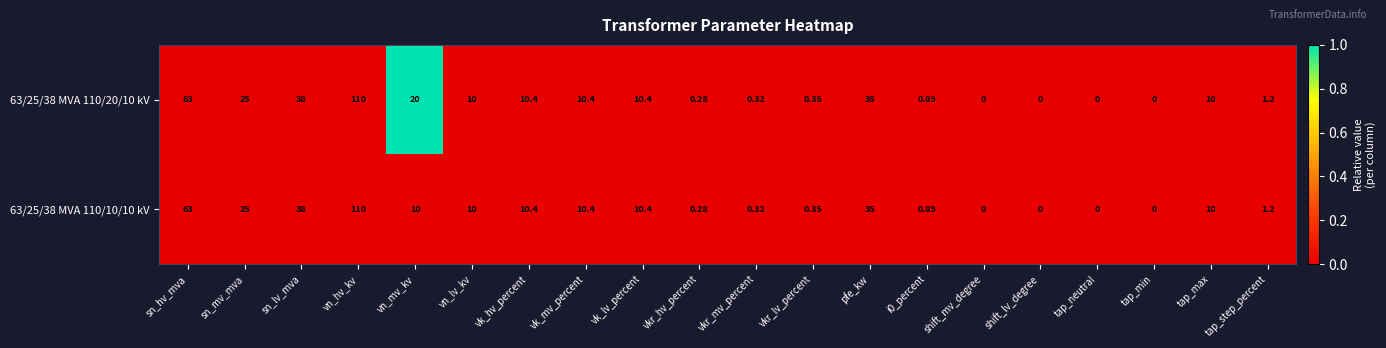

How many data points does each series have?

20